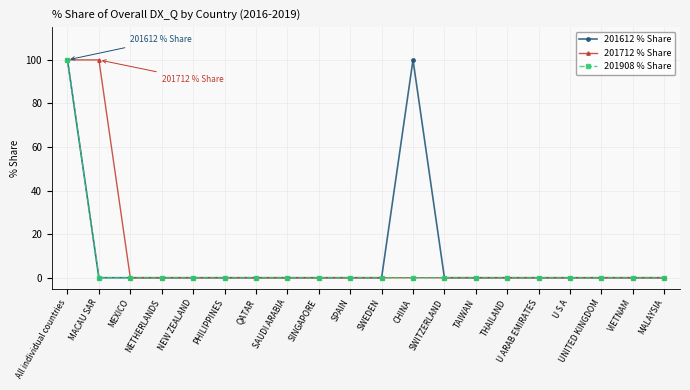

The 201908 % Share series shows -59 at MACAU SAR. True or false?

False